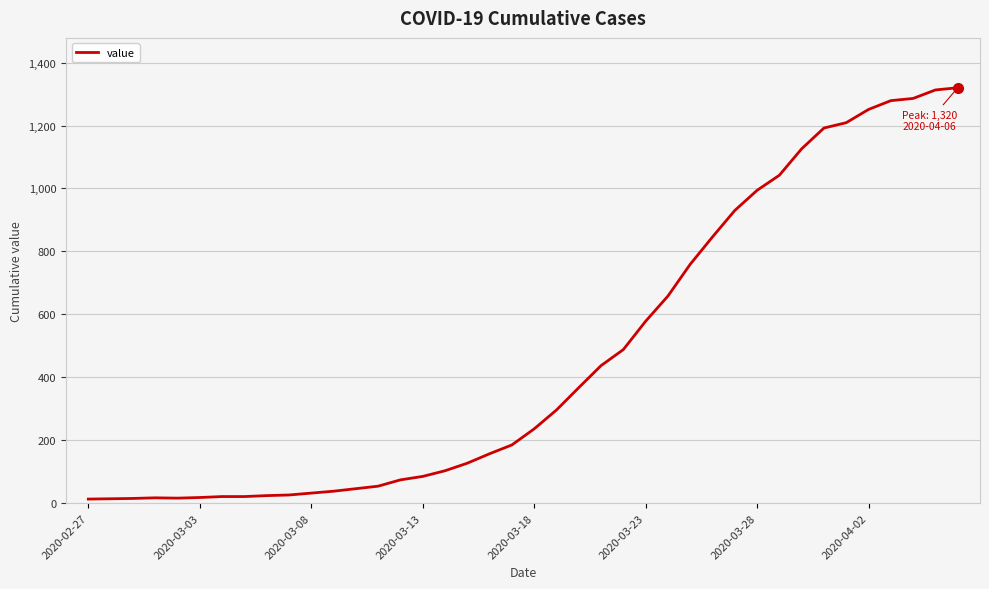

What is the difference between the maximum and minimum values?

1307